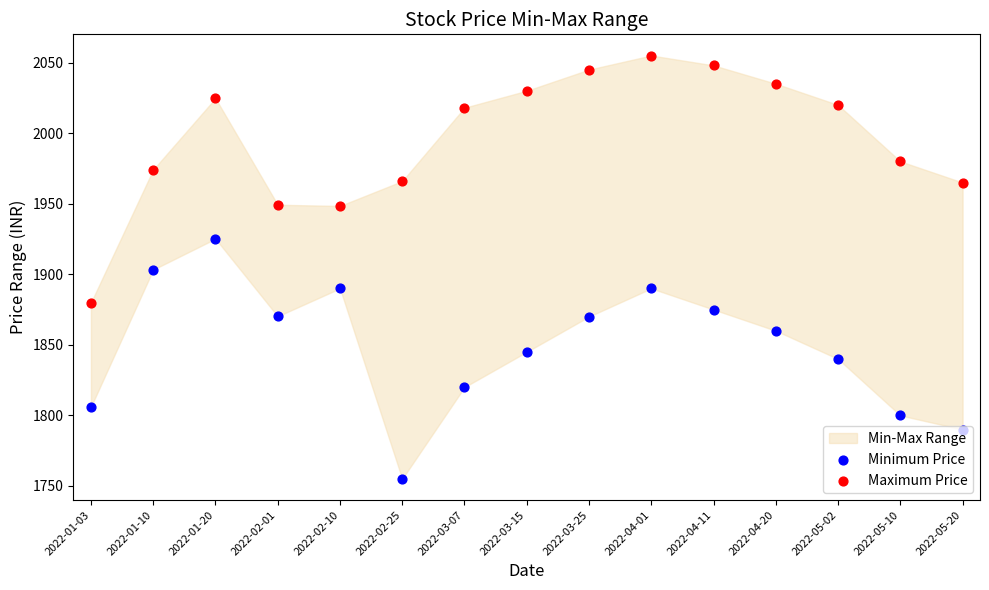

Which series has the largest Y range (max minus min)?

Maximum Price